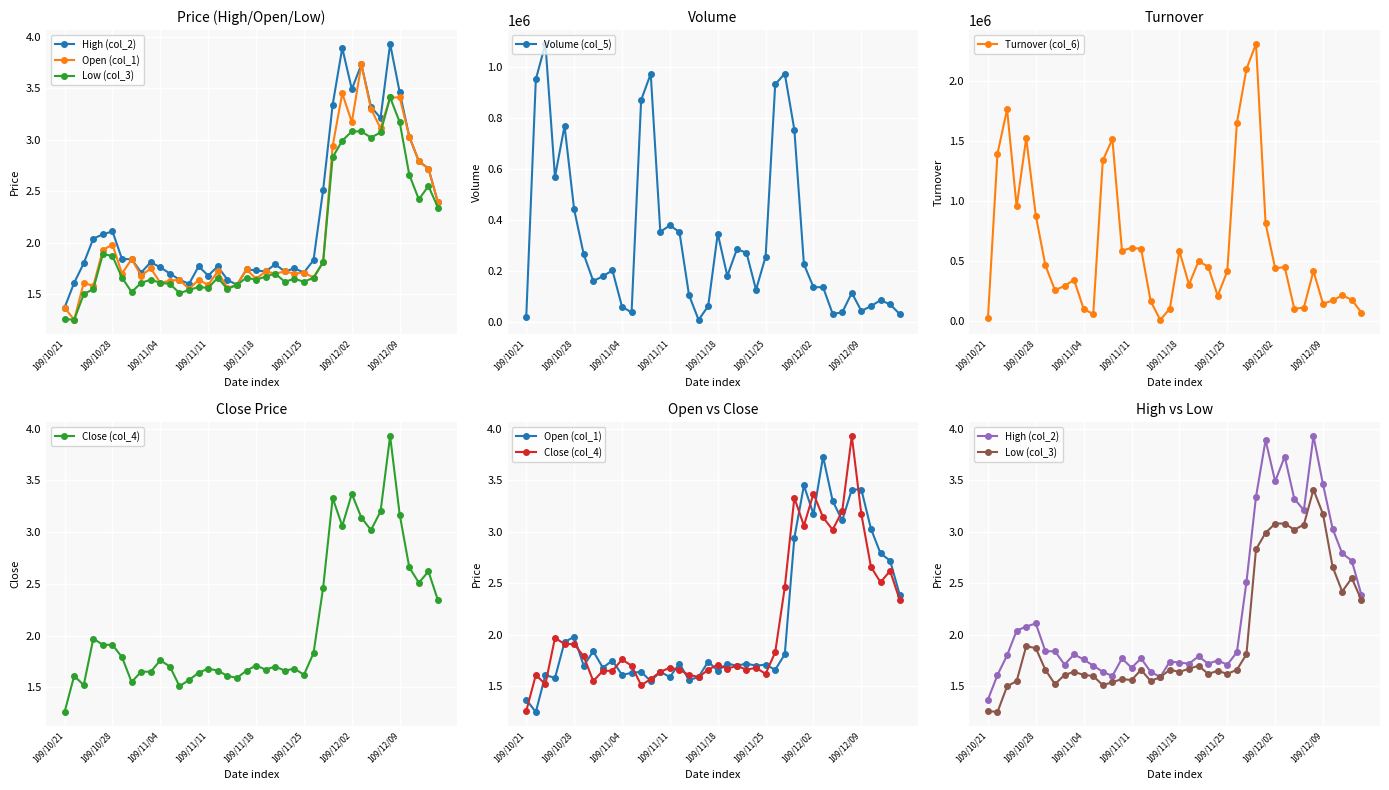

True or false: Volume (col_5) has more than 2 points higher than both neighbors.

True